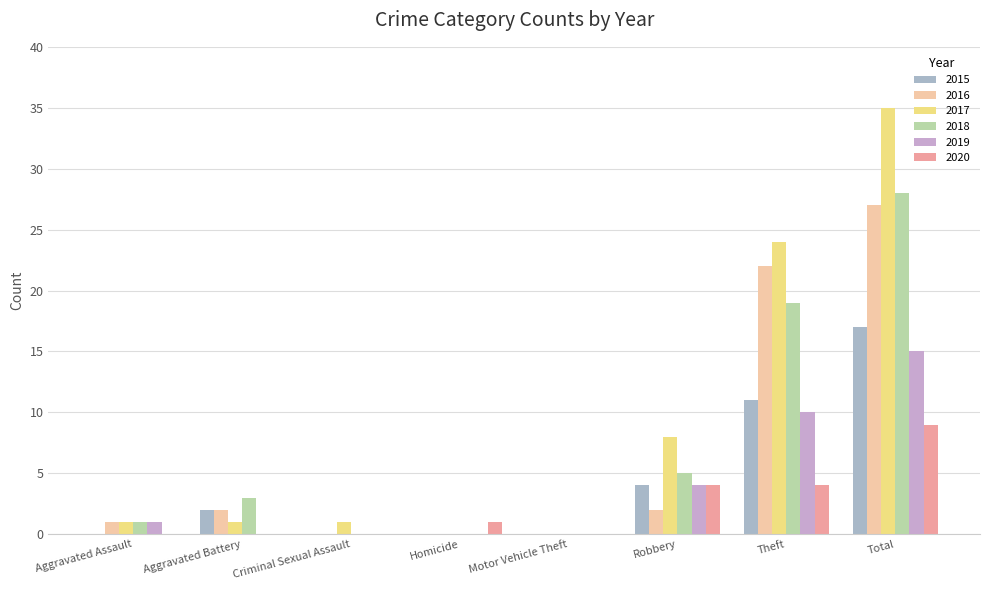

At which label is 2019 closest to 7?

Robbery